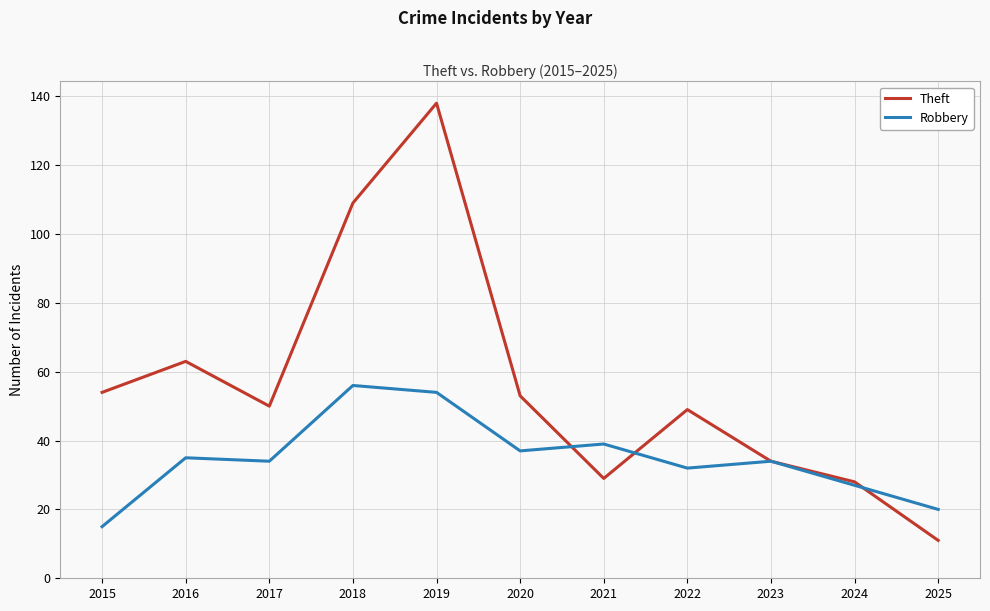

What is the greatest value displayed?

138